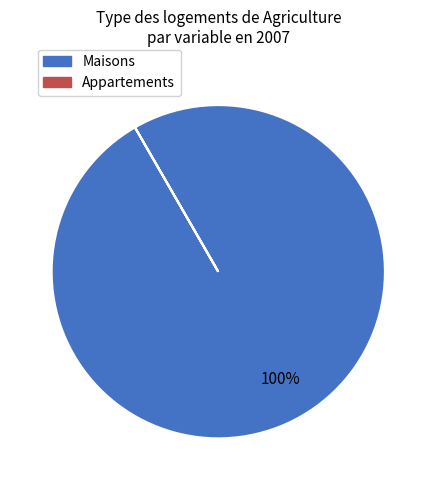

The Maisons slice represents 91% of the pie. True or false?

False